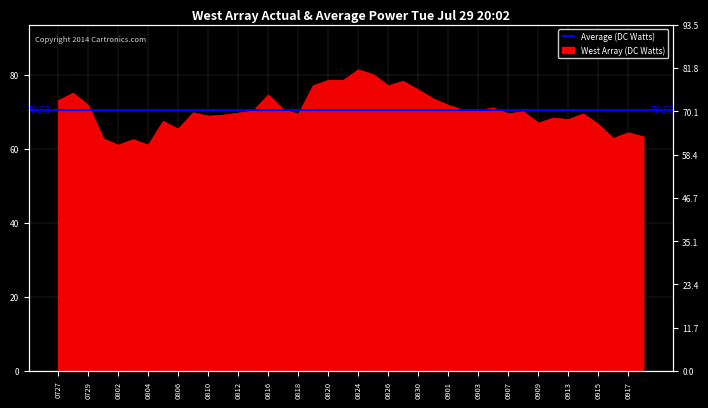

What is the change in value from 20210728 to 20210824?

+6.3